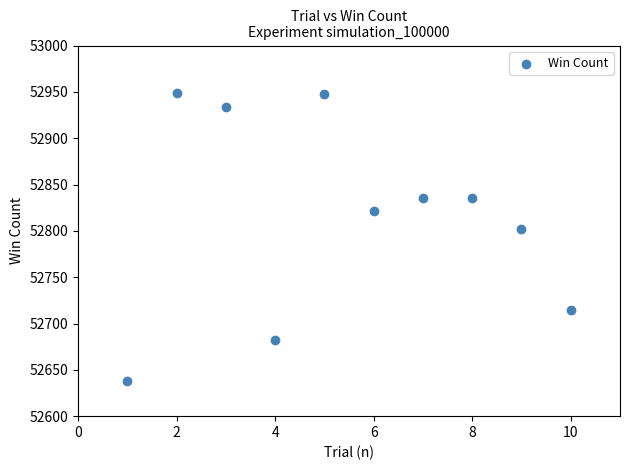

What is the range of X values (max minus min)?

9